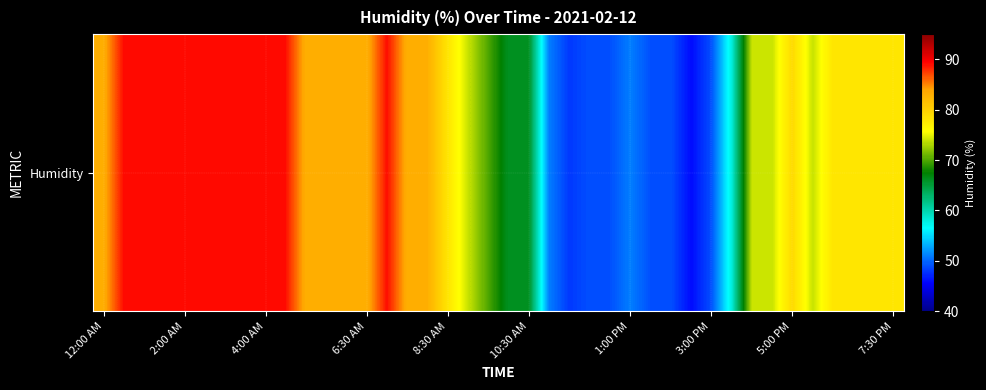

True or false: the data shows 21 at 10.

False